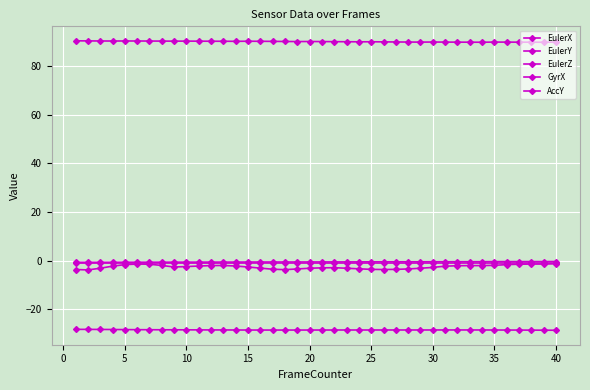

Is this an area chart (filled region under the line)?

No